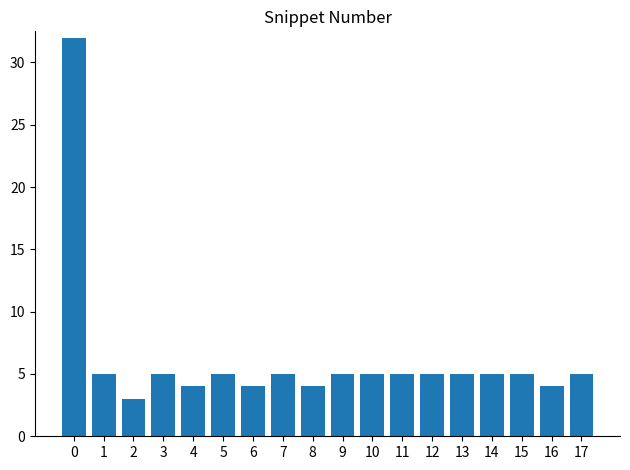

What is the value of the 11th bar from the left?

5